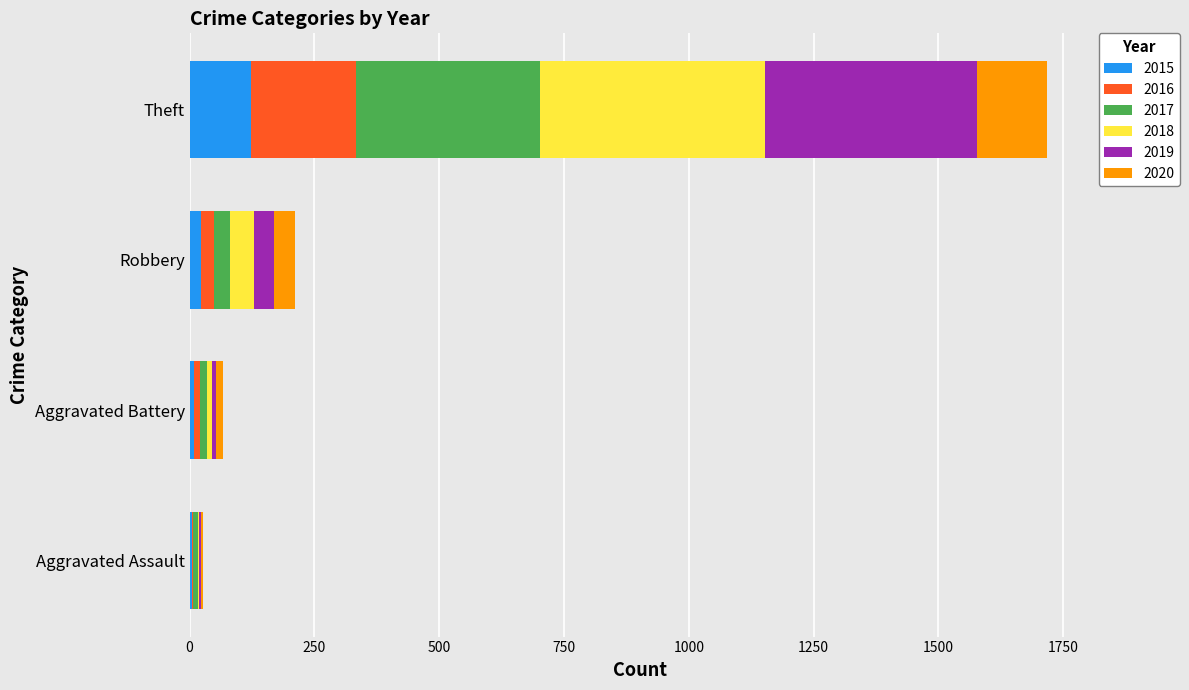

At which label does 2015 reach its peak?

Theft